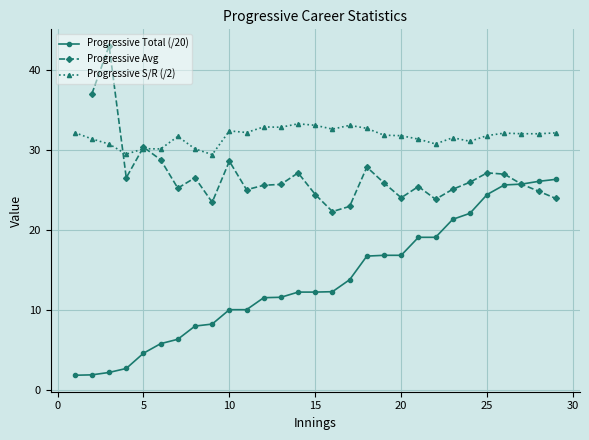

True or false: Progressive S/R (/2) and Progressive Total (/20) intersect in this chart.

False